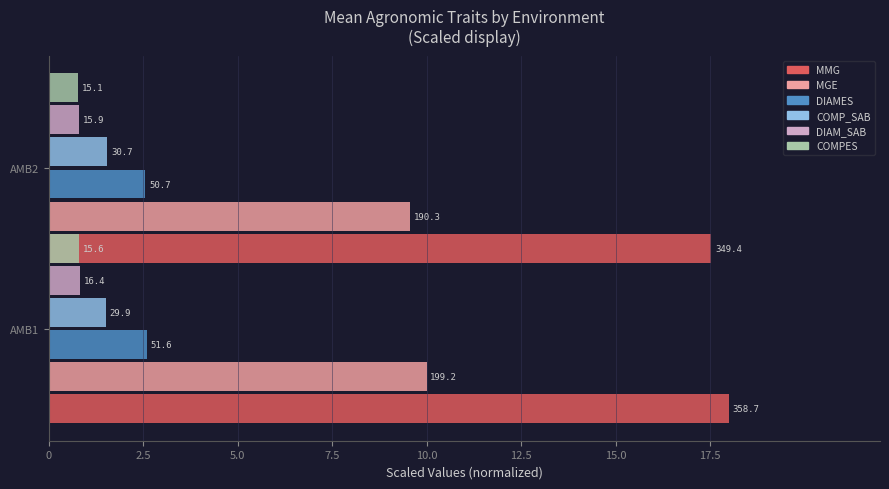

What is the lowest value of the COMPES series?

0.8